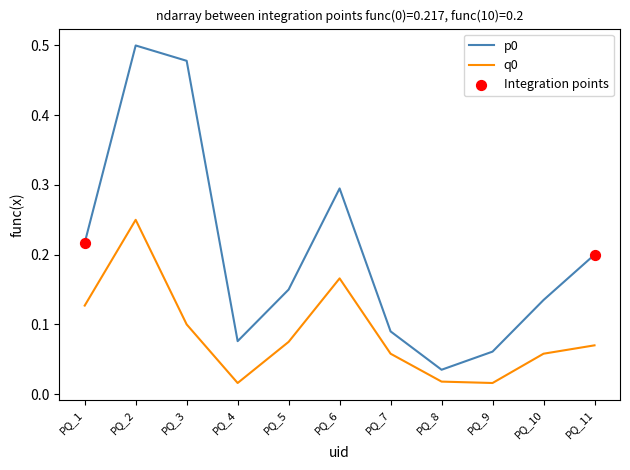

Where is p0 nearest to the value 0?

PQ_8